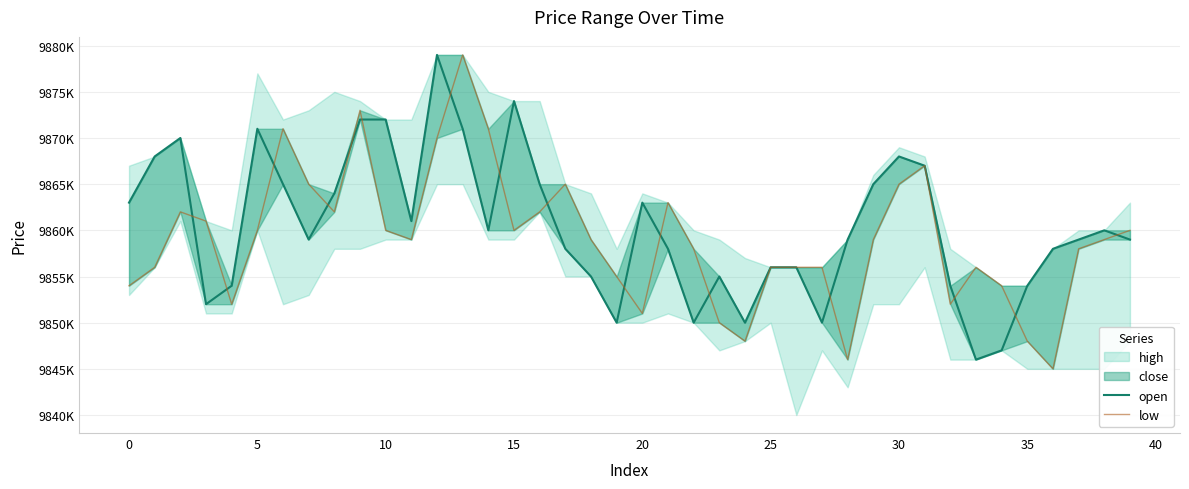

How many interior local valleys does the open series have?

9